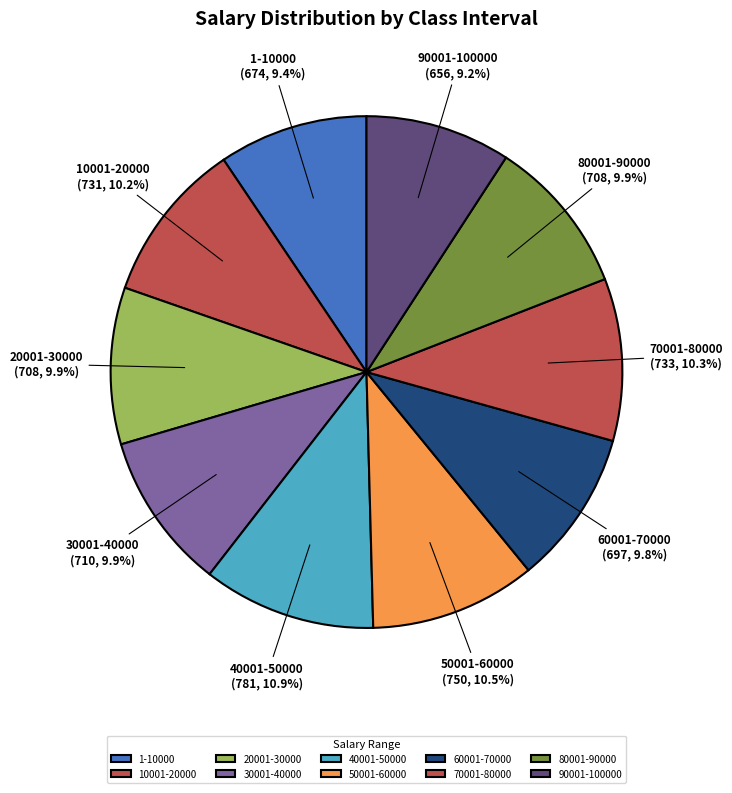

To the nearest percent, what is the difference between the 40001-50000 and 90001-100000 slice percentages?

2%